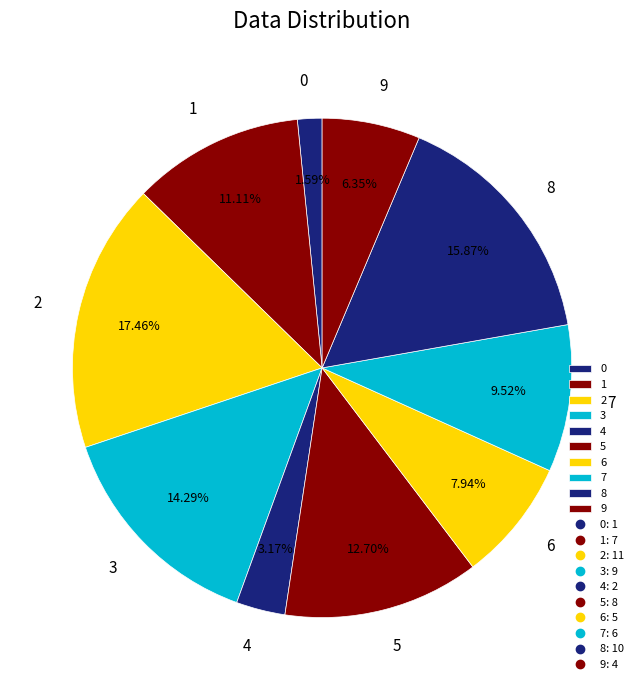

Count the number of slices in the pie.

10